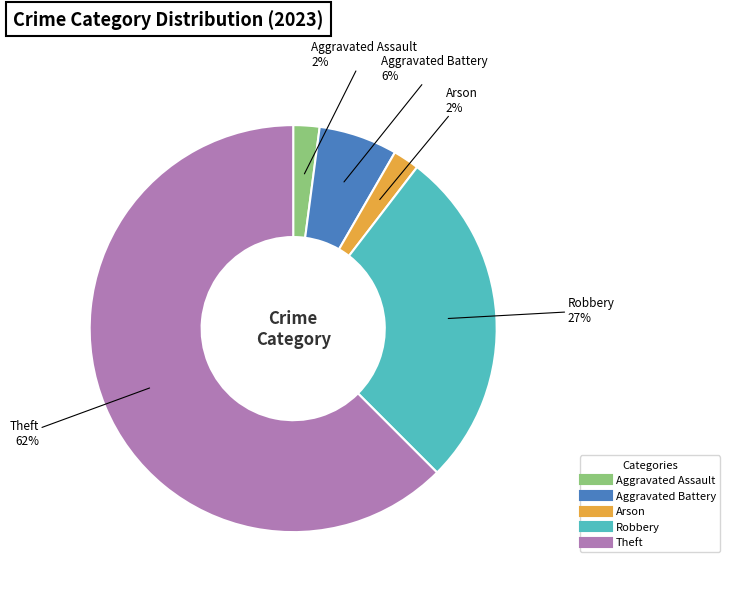

To the nearest percent, what is the average slice percentage?

20%